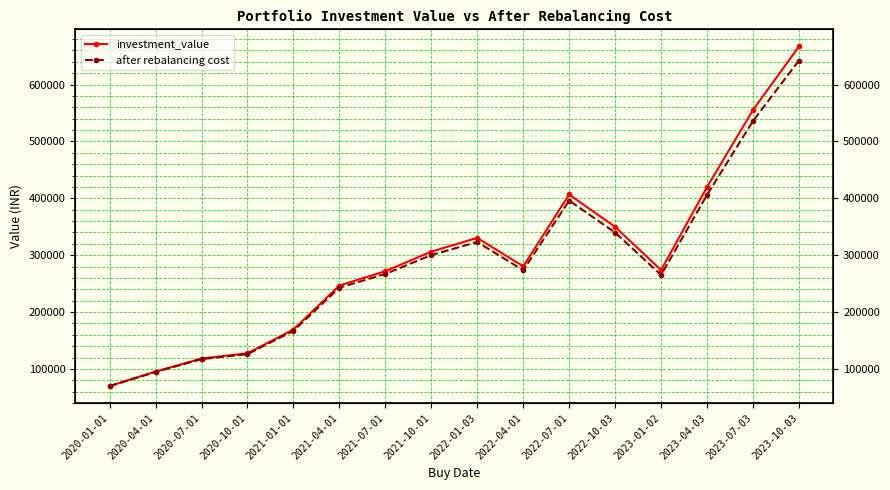

How many lines are shown in the chart?

2